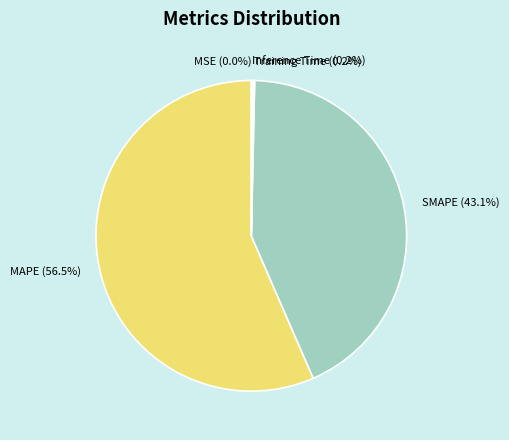

What is the largest slice in the pie chart?

MAPE